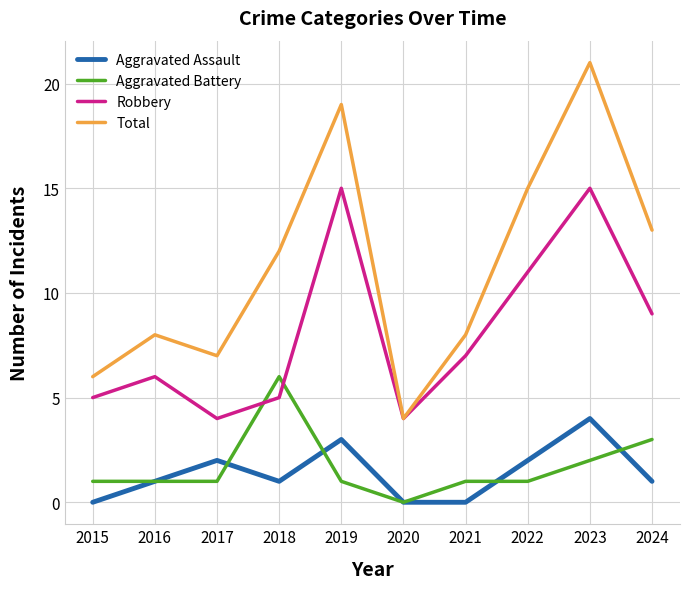

True or false: Aggravated Battery and Total intersect in this chart.

False